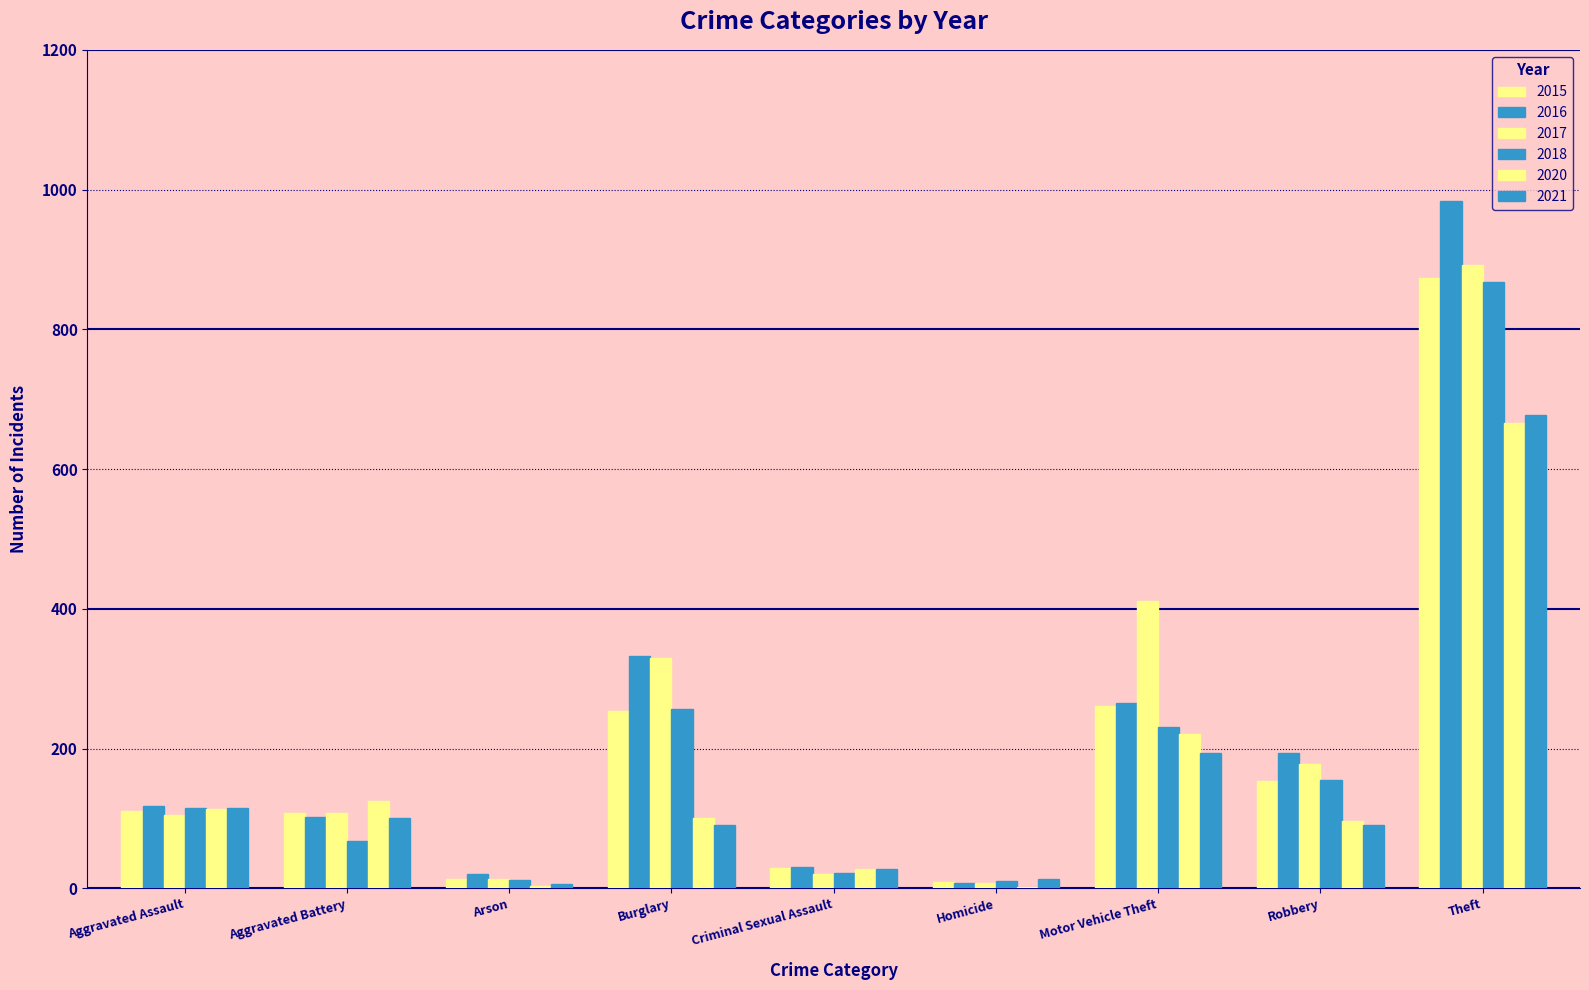

Does the chart contain stacked bars?

No